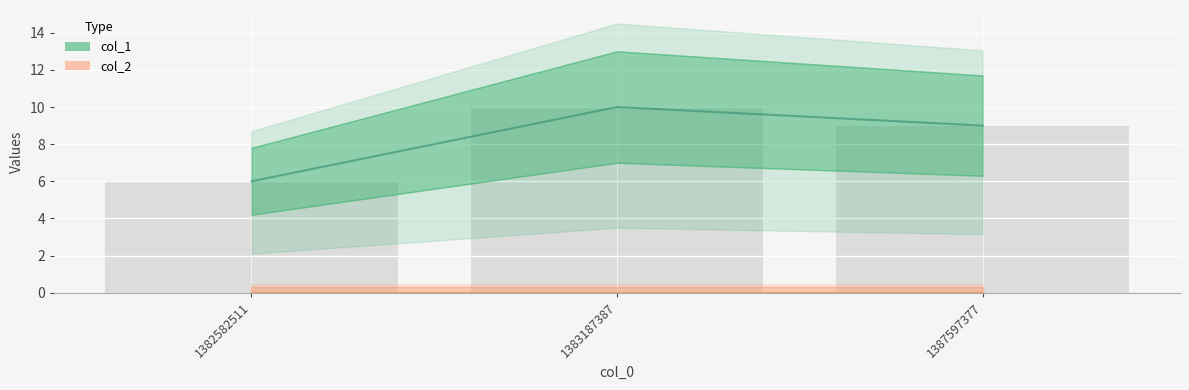

Reading right to left, what are all the values shown in this chart?

1387597377=9	1383187387=10	1382582511=6